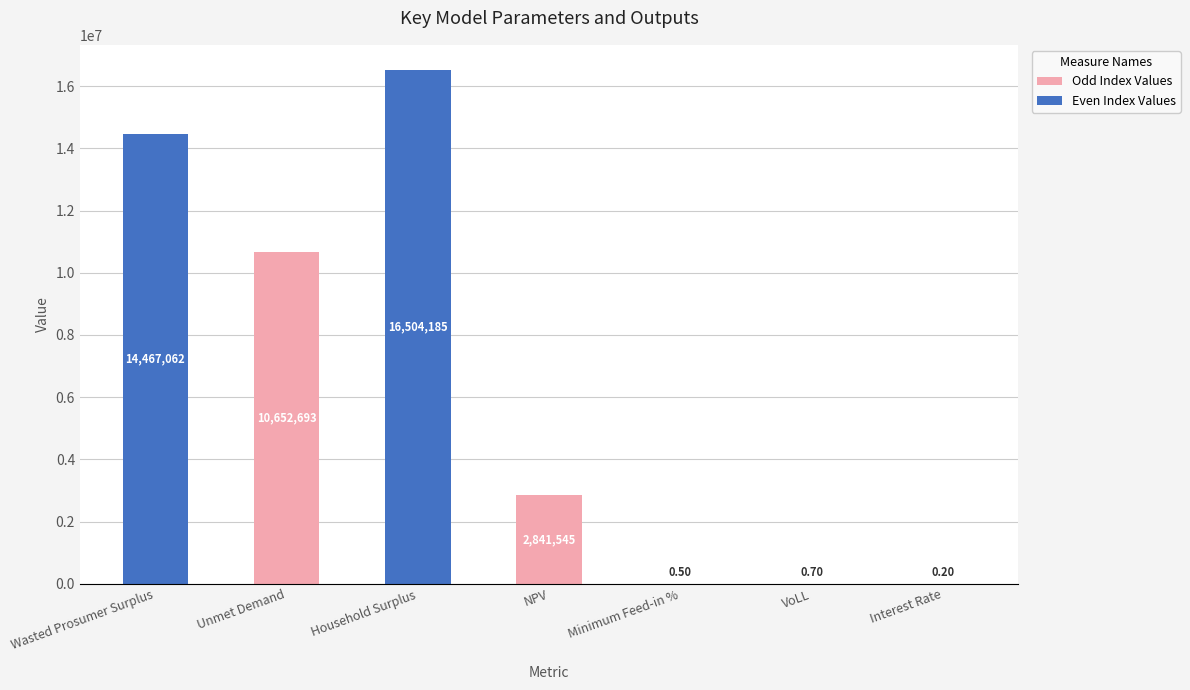

Count the number of categories in the chart.

7